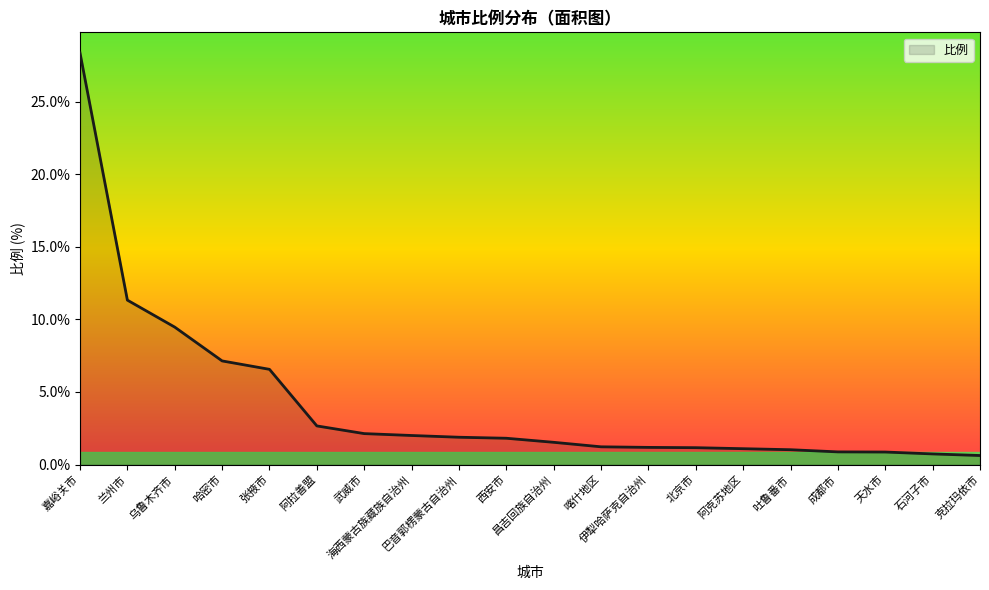

What is the maximum value shown in the chart?

28.4